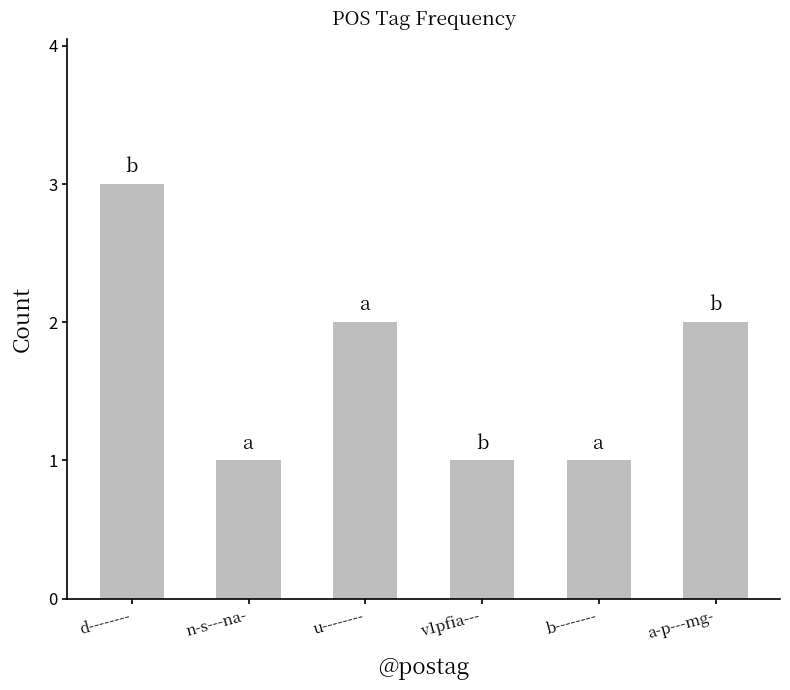

The value at u-------- is 2. True or false?

True